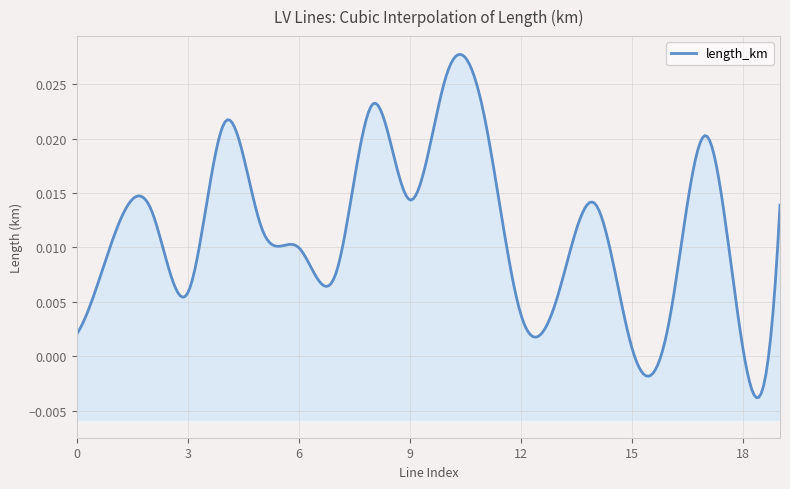

The value at 14 is 0.0. True or false?

True